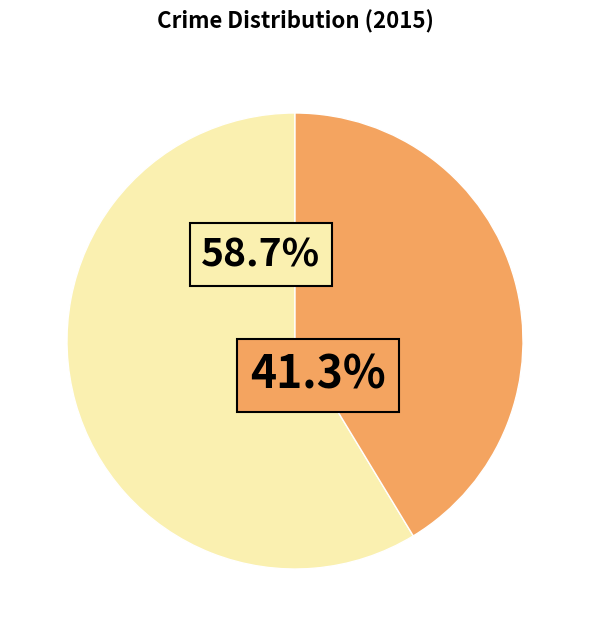

Is there a majority slice in this chart?

Yes